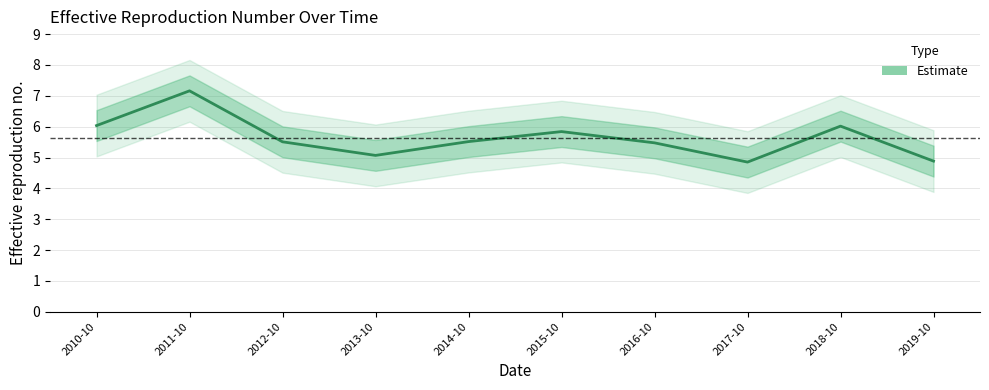

Approximately how many times larger is the value at 2019-10 compared to 2018-10?

0.8